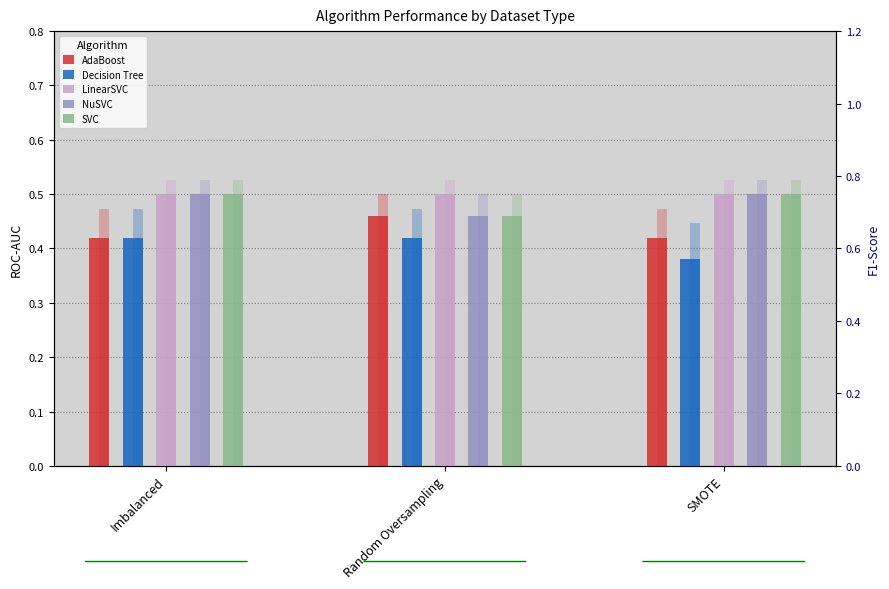

What is the difference between the highest and lowest values at Imbalanced?

0.1